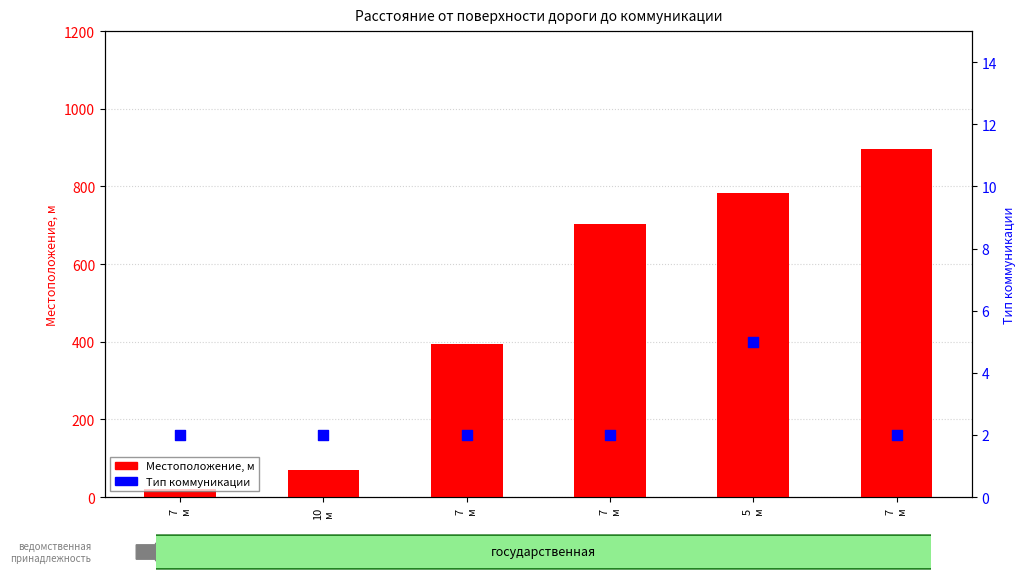

At which category is the sum across all series the highest?

7
м